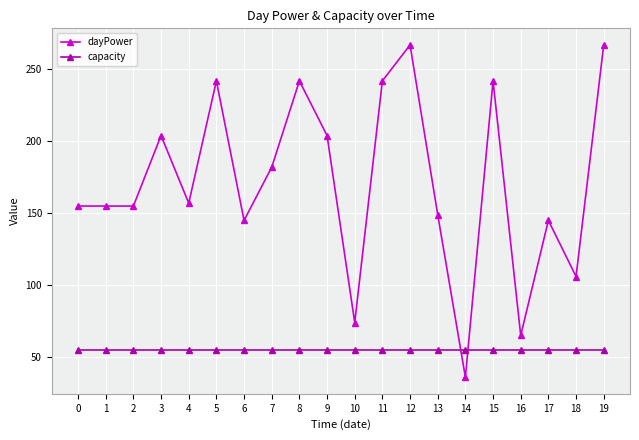

What is the value of the dayPower point at the 15th from the left?

36